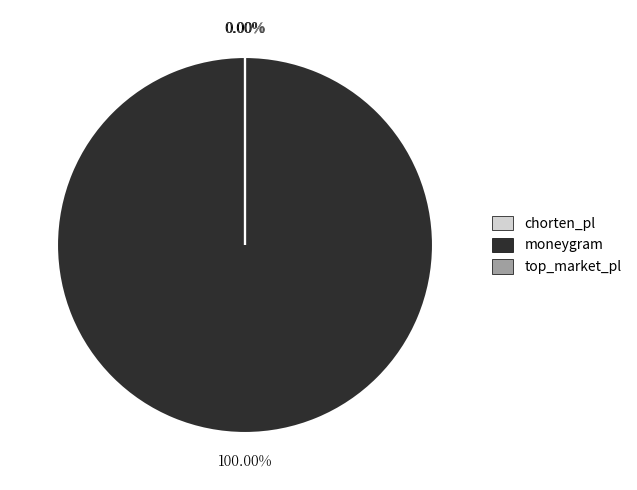

To the nearest percent, what is the difference between the moneygram and top_market_pl slice percentages?

100%